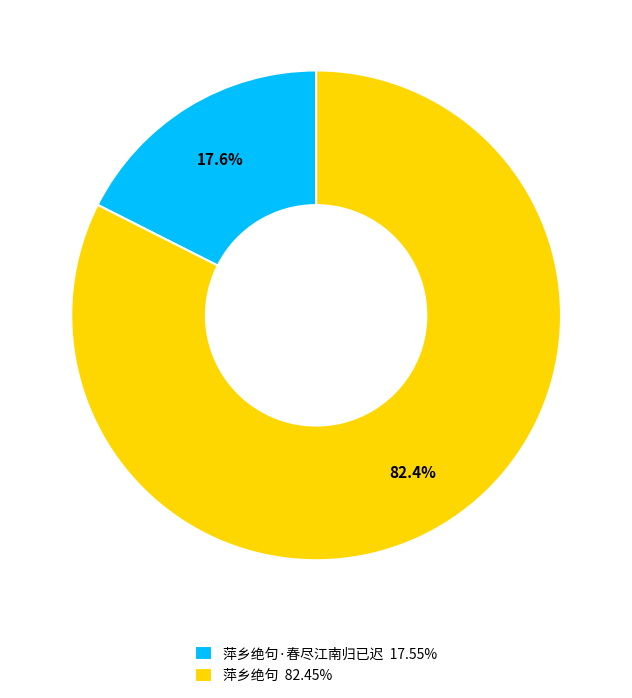

Does 萍乡绝句·春尽江南归已迟 17.55% account for over 50% of the chart?

No